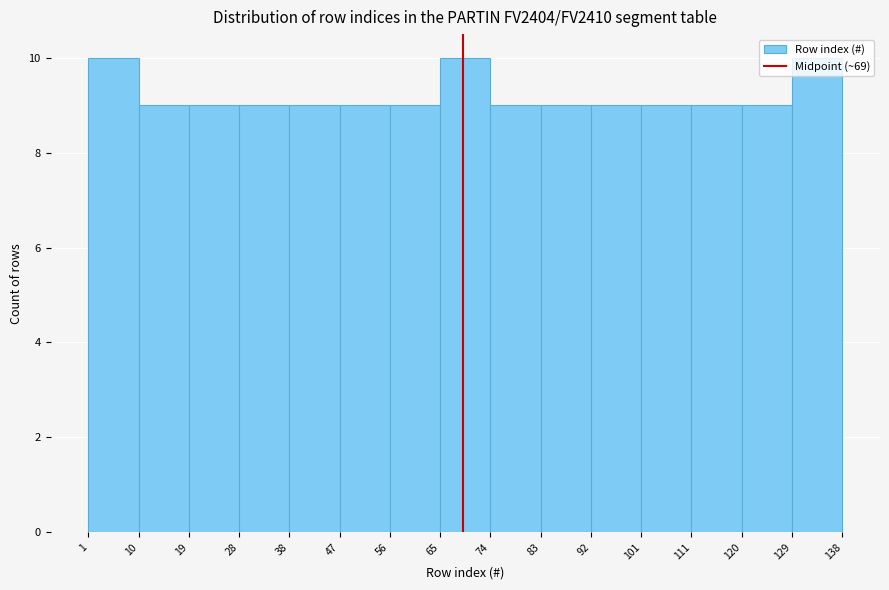

How tall is the bar that spans 10 to 19 on the x-axis? The values are not printed on the chart, so give them approximately, as read against the axis.

9